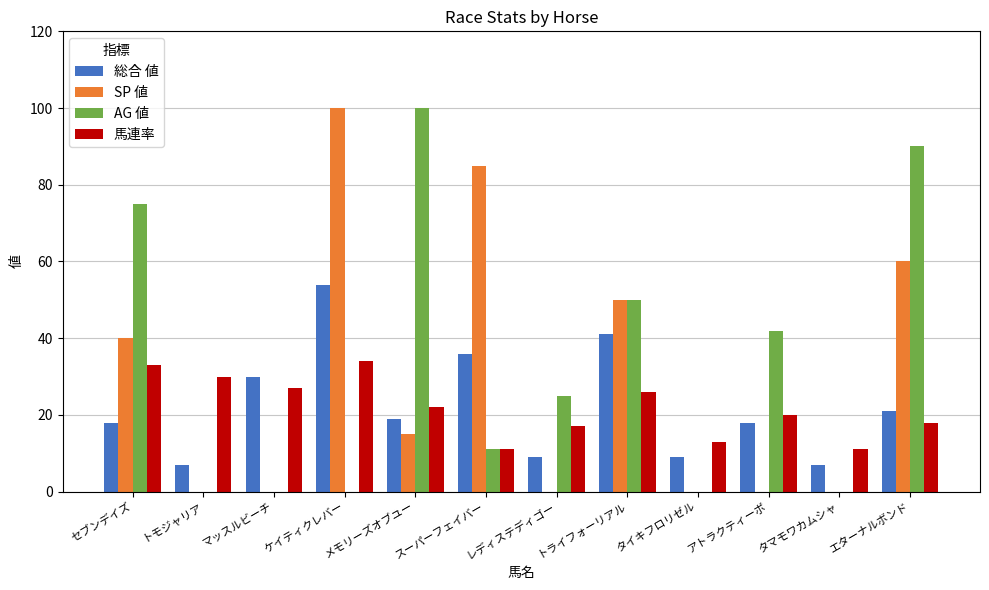

Are the bars grouped side by side (vs. stacked)?

Yes